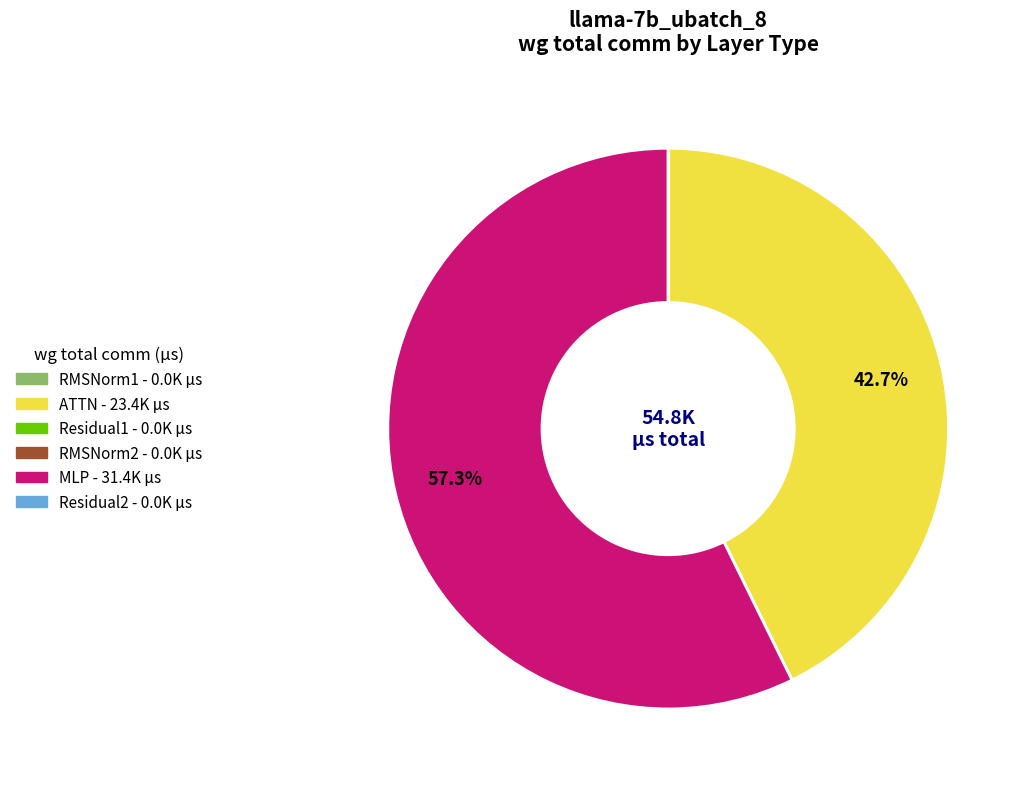

What is the largest slice in the pie chart?

MLP